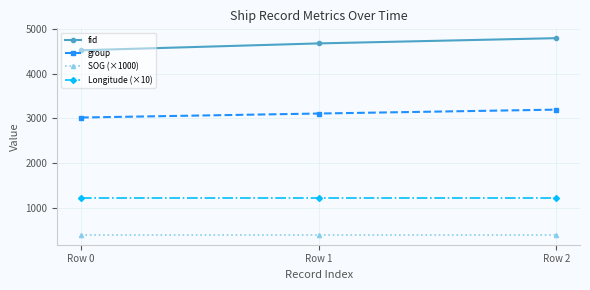

Rank the series by their maximum value, from lowest to highest.

SOG (×1000), Longitude (×10), group, fid